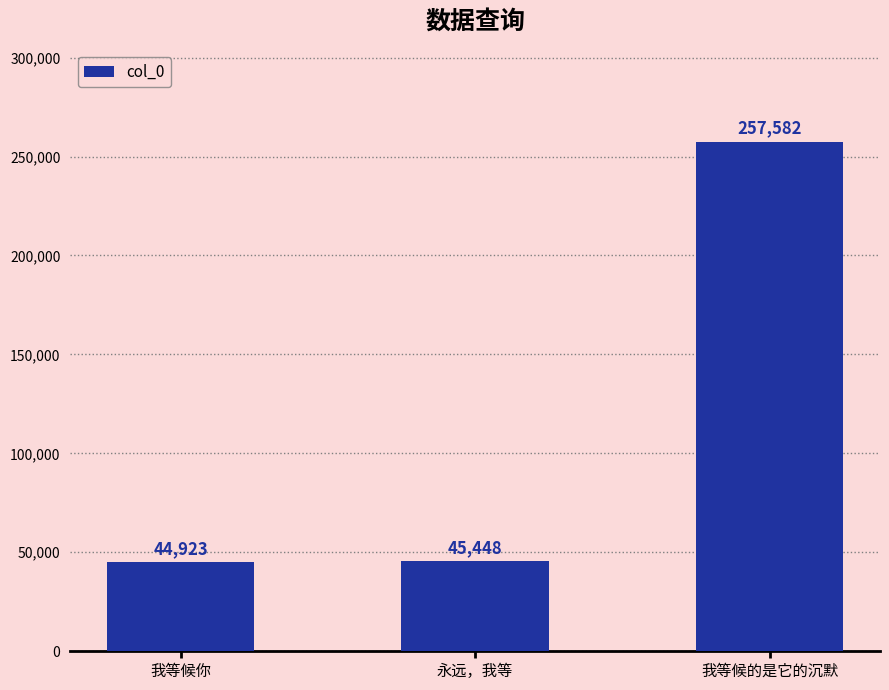

What value does the data have at 我等候的是它的沉默, to the nearest 10?

257580